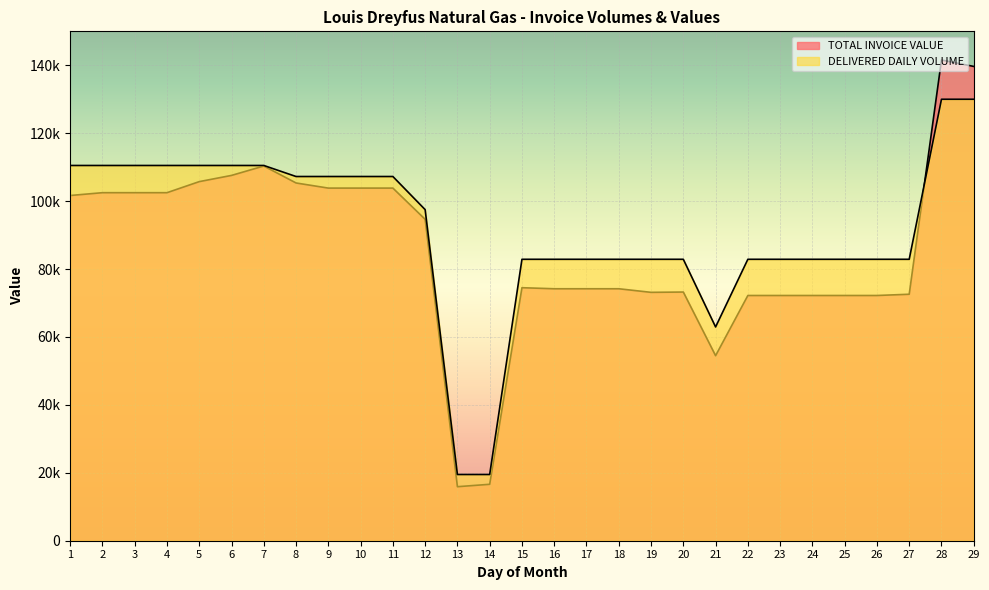

True or false: DELIVERED DAILY VOLUME and TOTAL INVOICE VALUE intersect in this chart.

True